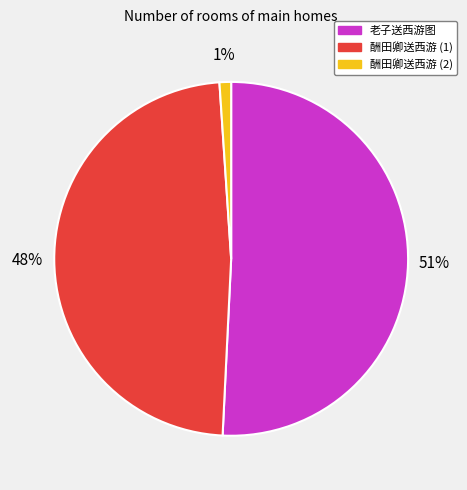

To the nearest percent, what is the average slice percentage?

33%